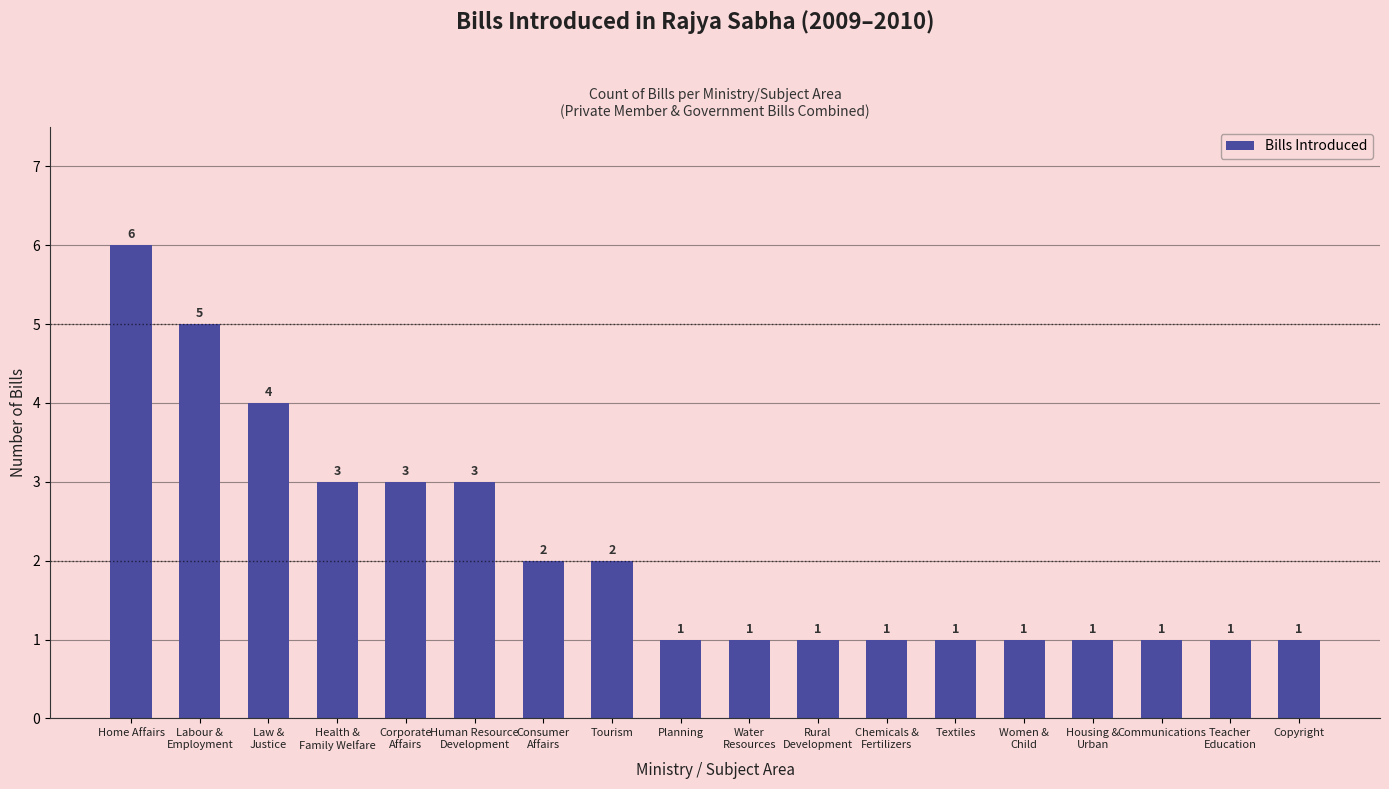

What is the change in value from Labour &
Employment to Chemicals &
Fertilizers?

-4